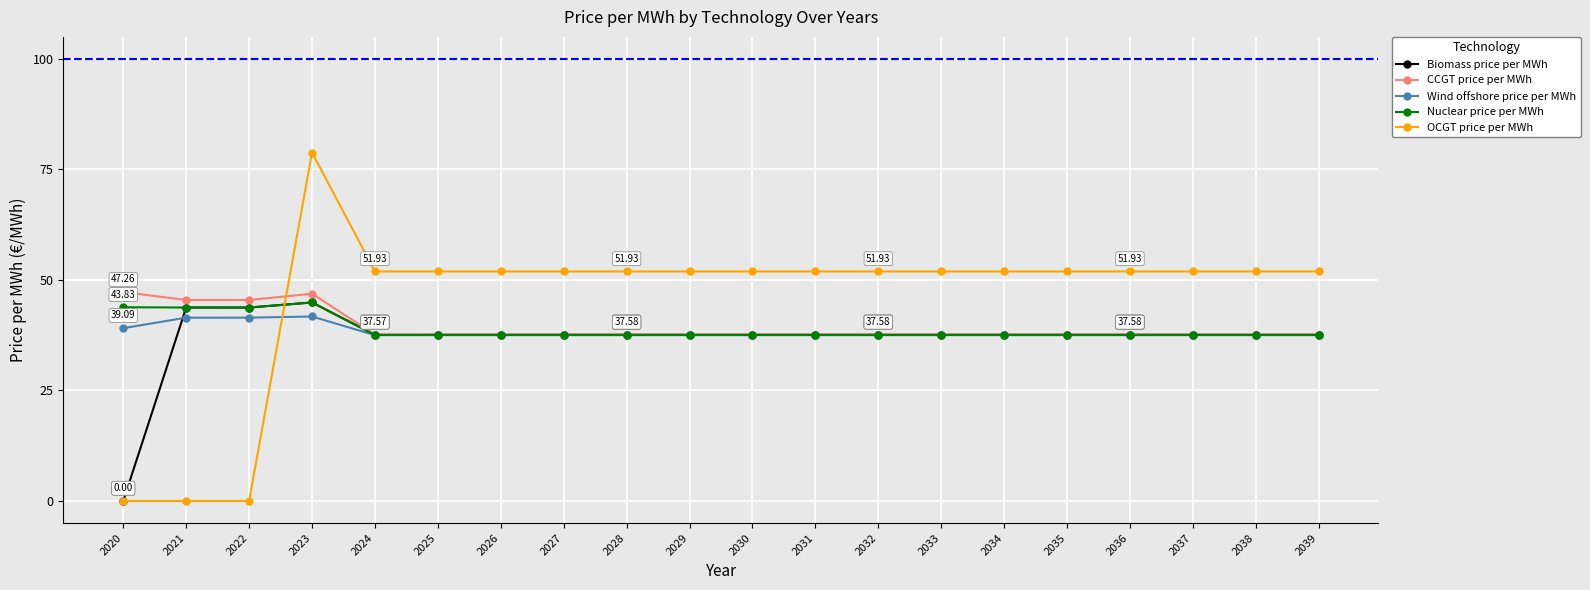

At which label does Biomass price per MWh first exceed 37?

2021